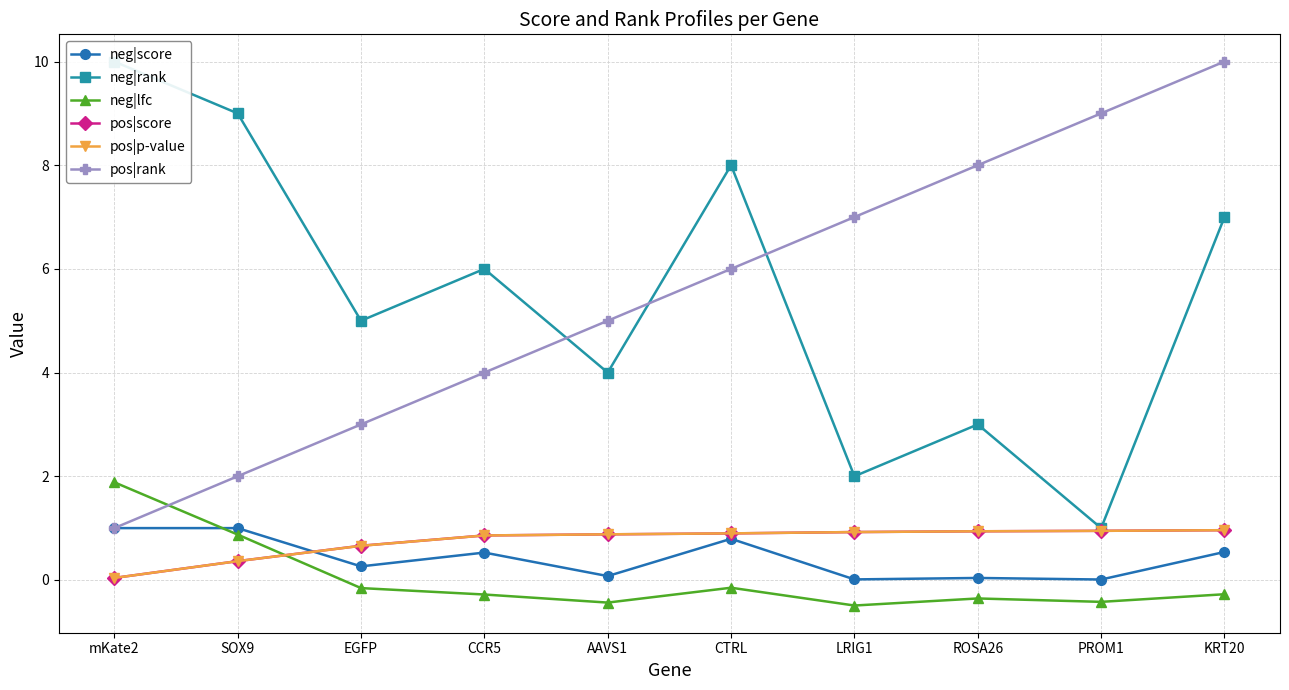

Rank the series at LRIG1 from highest to lowest value.

pos|rank, neg|rank, pos|p-value, pos|score, neg|score, neg|lfc